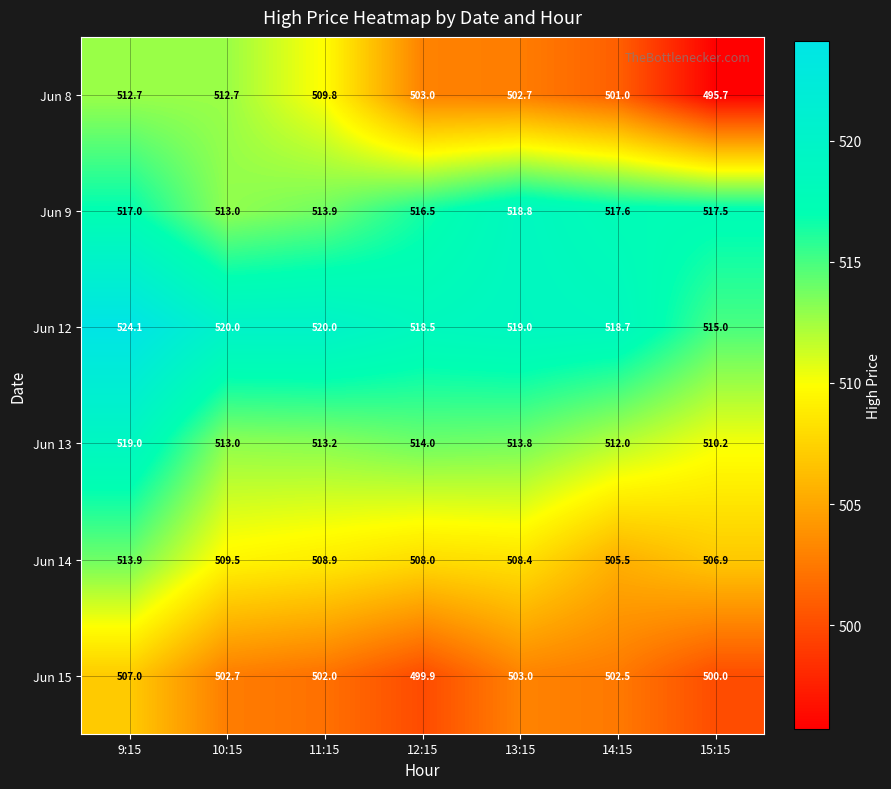

At 14:15, list the series in order from largest to smallest.

Jun 12, Jun 9, Jun 13, Jun 14, Jun 15, Jun 8